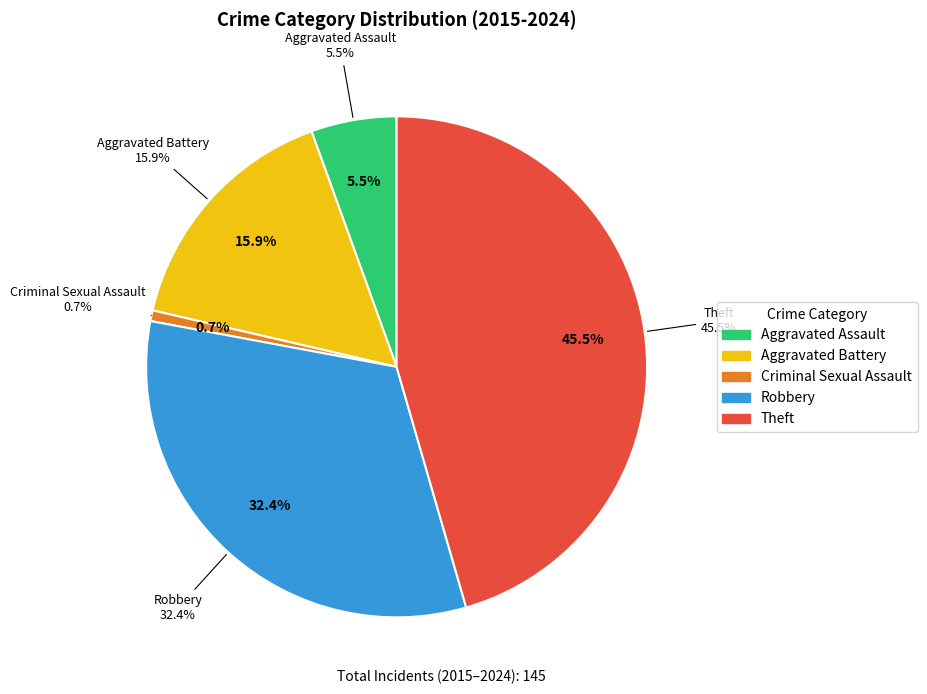

What is the smallest slice in the pie chart?

Criminal Sexual Assault